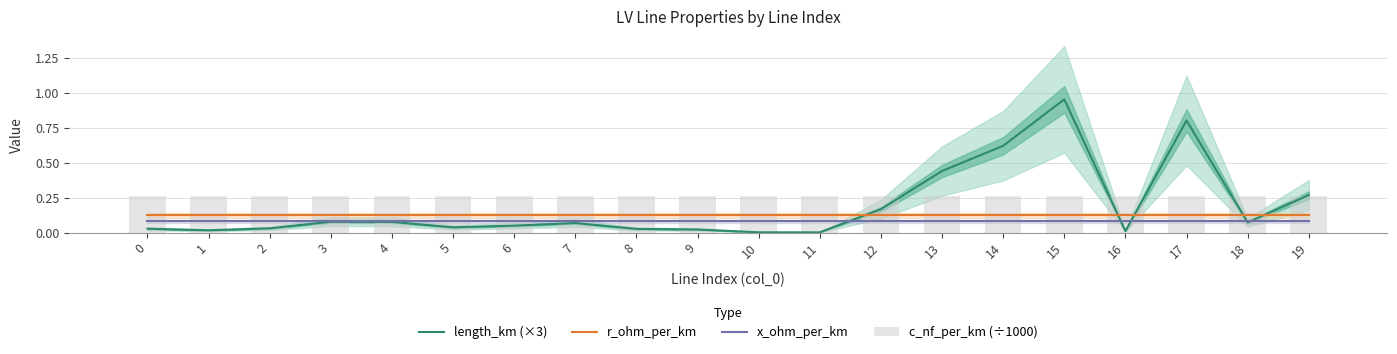

Between 7 and 11, which series saw the biggest shift?

length_km (×3)